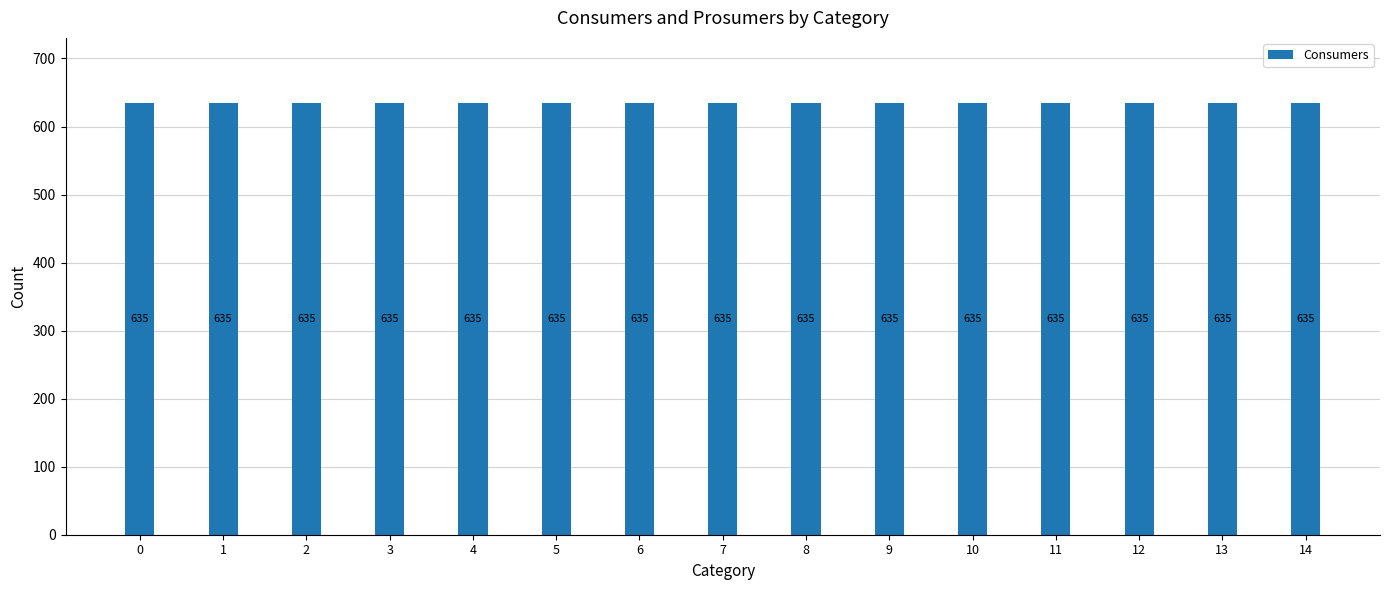

The value of Prosumers at 7 is 158. True or false?

False